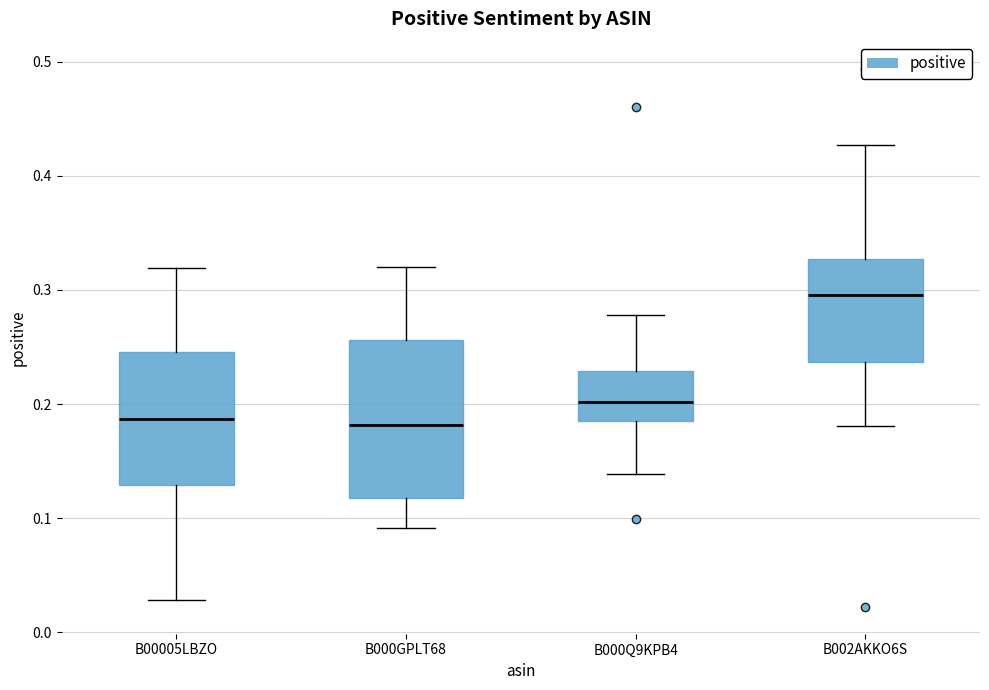

Where does the lower whisker of the box for B000Q9KPB4 end on the y-axis? The values are not printed on the chart, so give them approximately, as read against the axis.

0.14